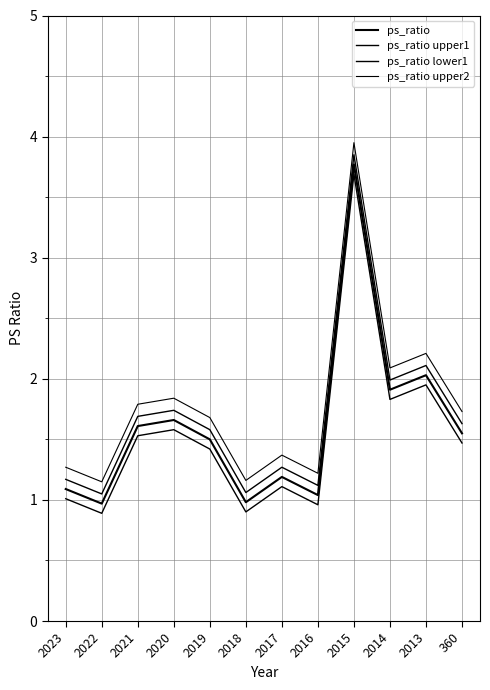

At which category does the chart reach its peak across all series?

2015